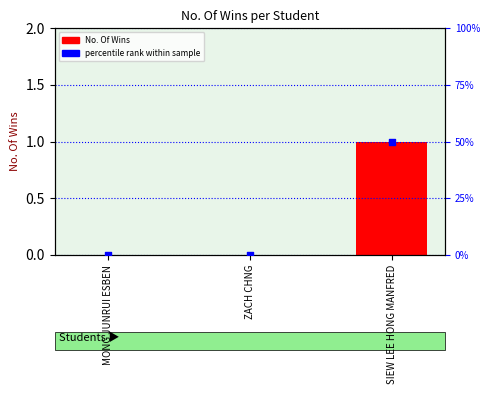

At which category is the sum across all series the highest?

SIEW LEE HONG MANFRED